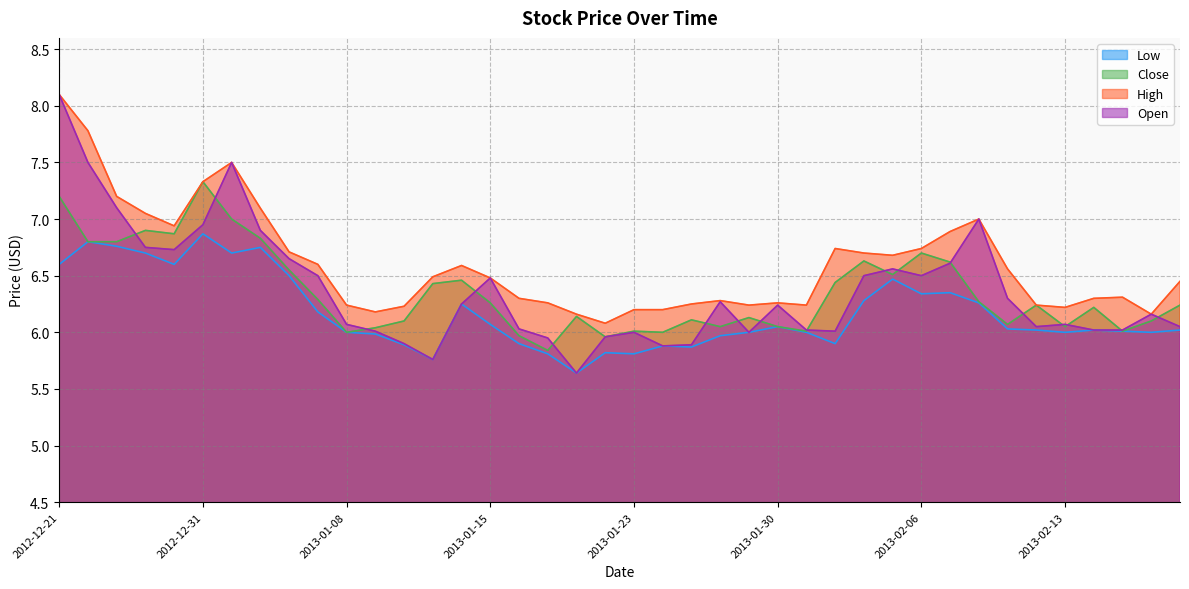

Is the value of Low at 2013-02-15 greater than the value of High at 2013-01-23?

No